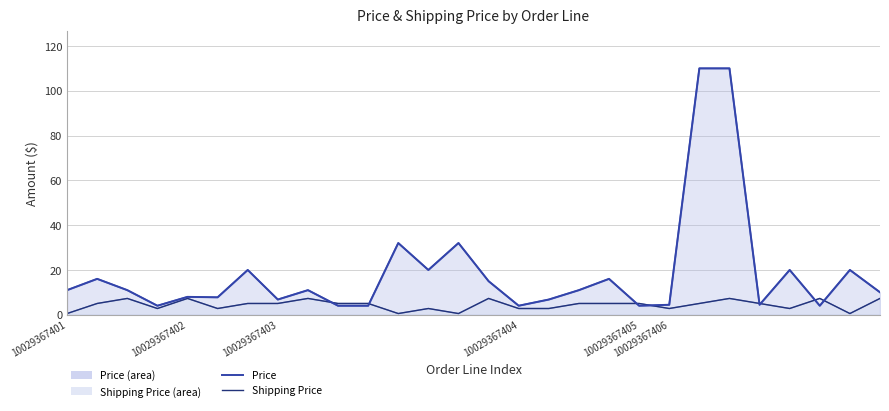

What is the sum of all Price (line) values?

526.5